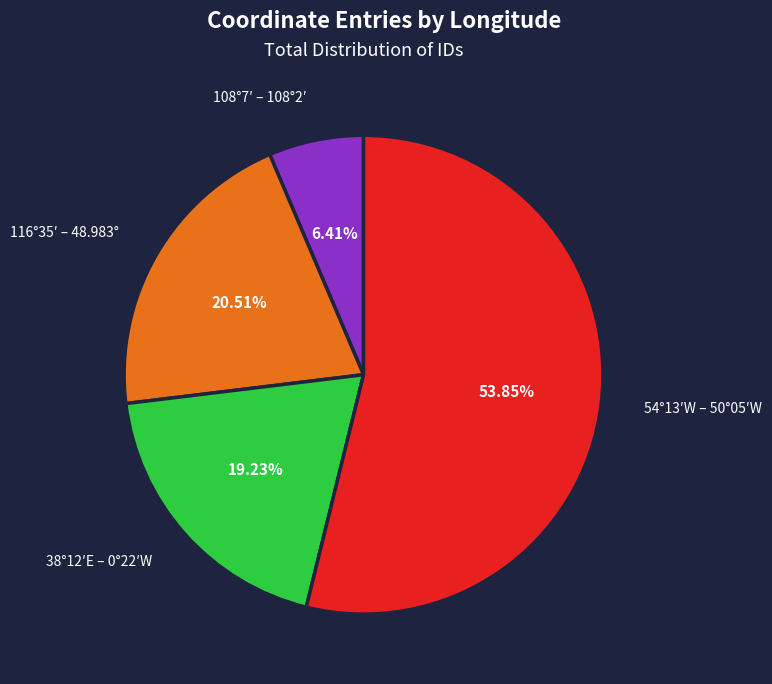

Count the number of slices in the pie.

4